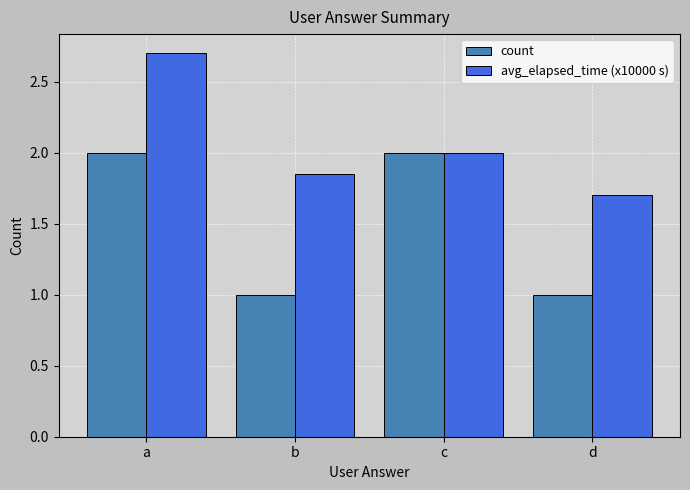

How many categories are shown in the chart?

4